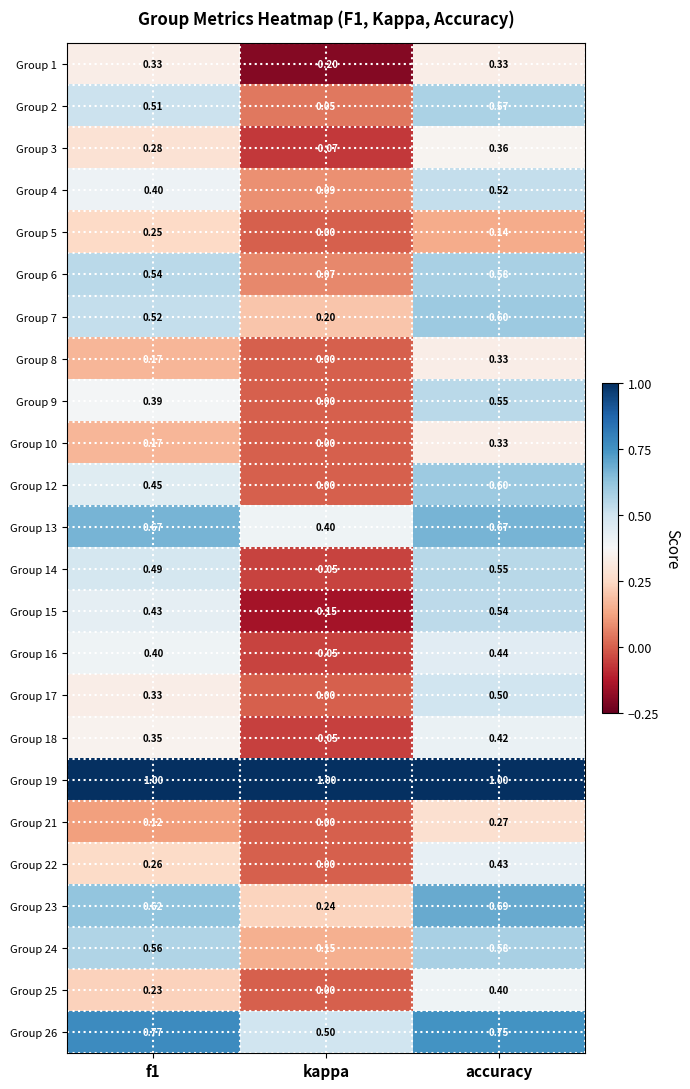

What is the spread (max minus min) of values at accuracy?

0.9